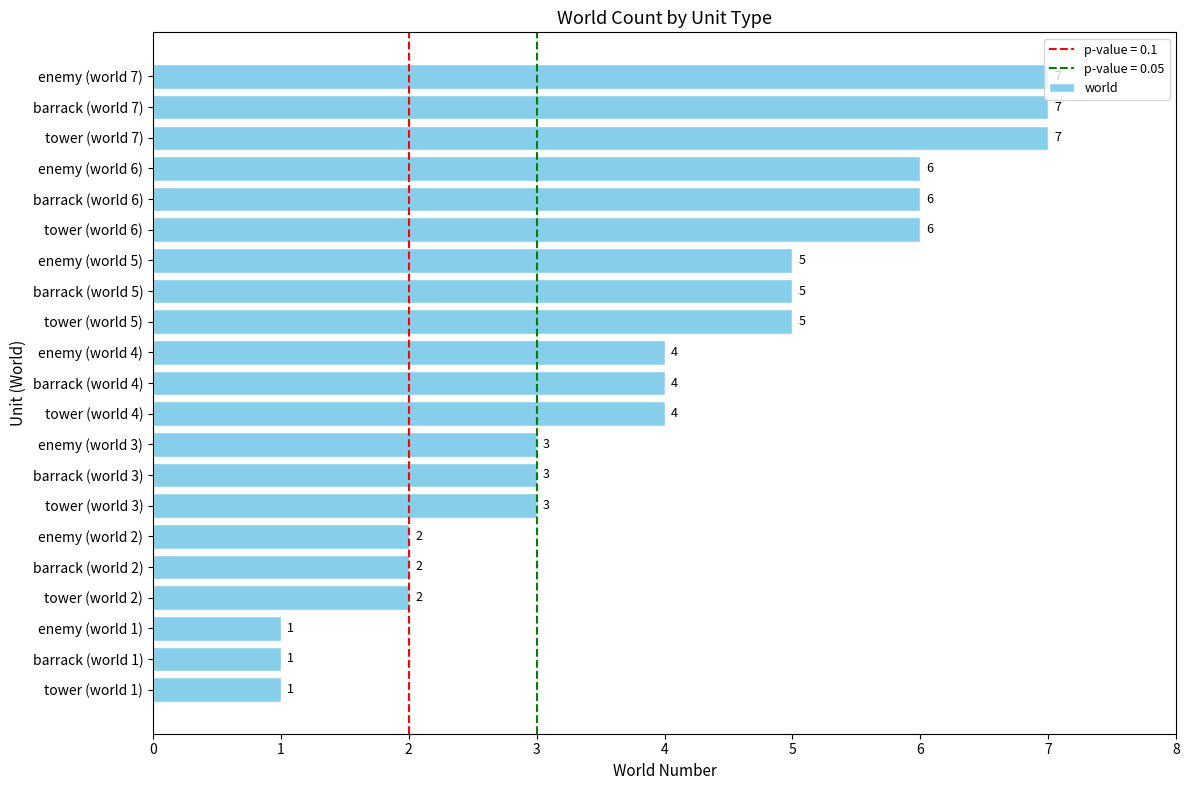

How many values are between 2 and 6?

15